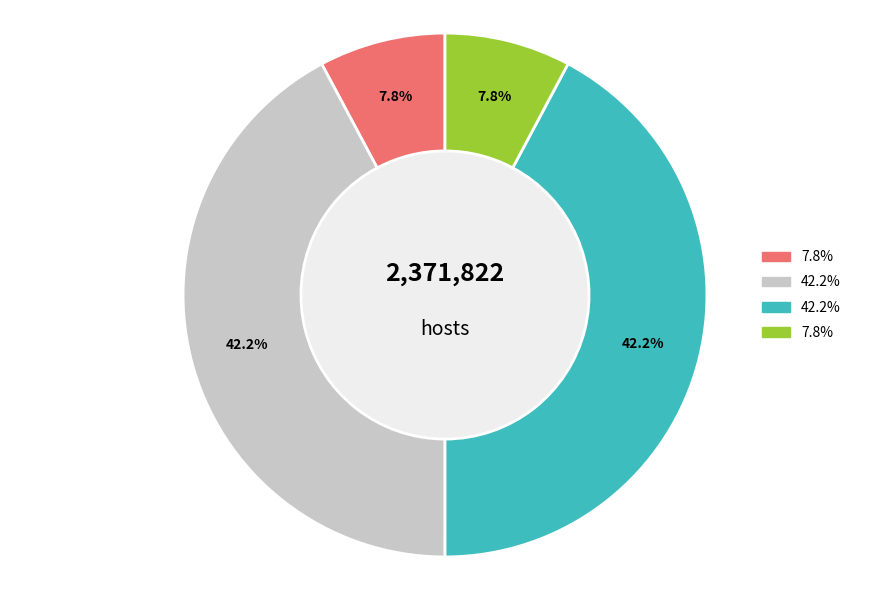

Does any single category account for the majority?

No